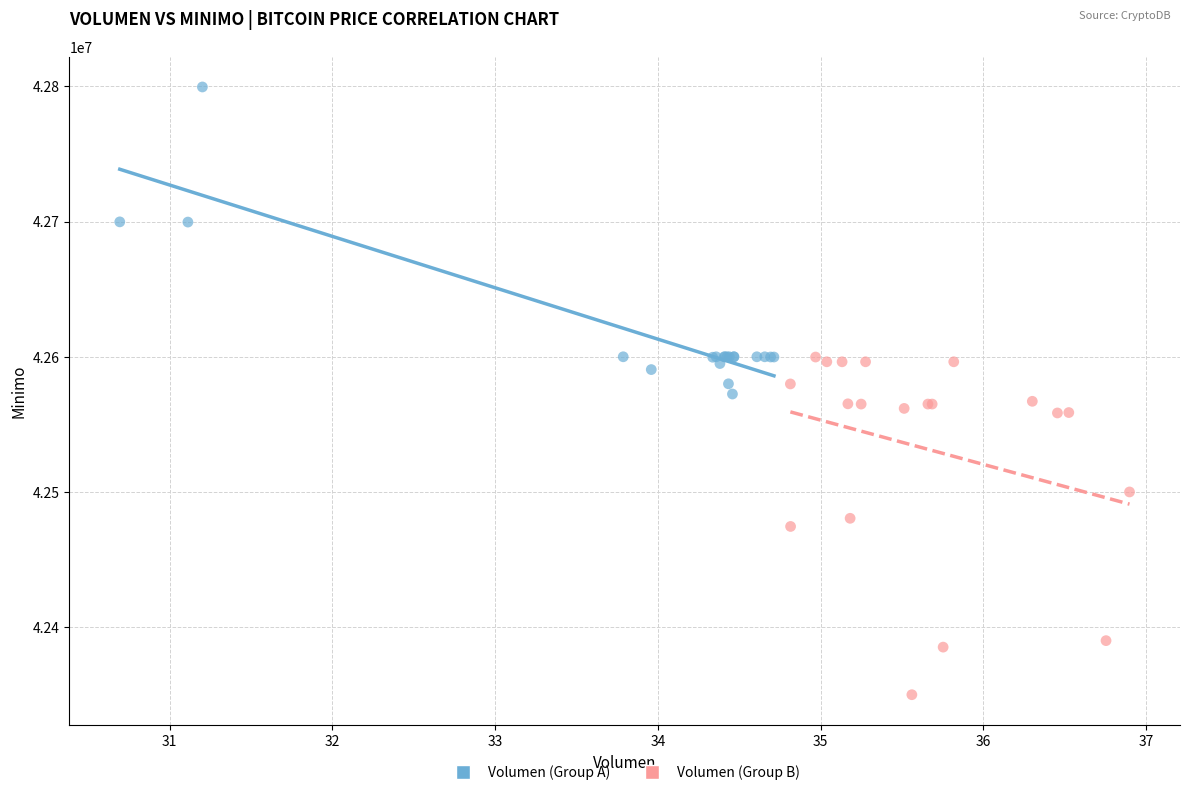

Which series contains the highest Y value?

Volumen (Group A)